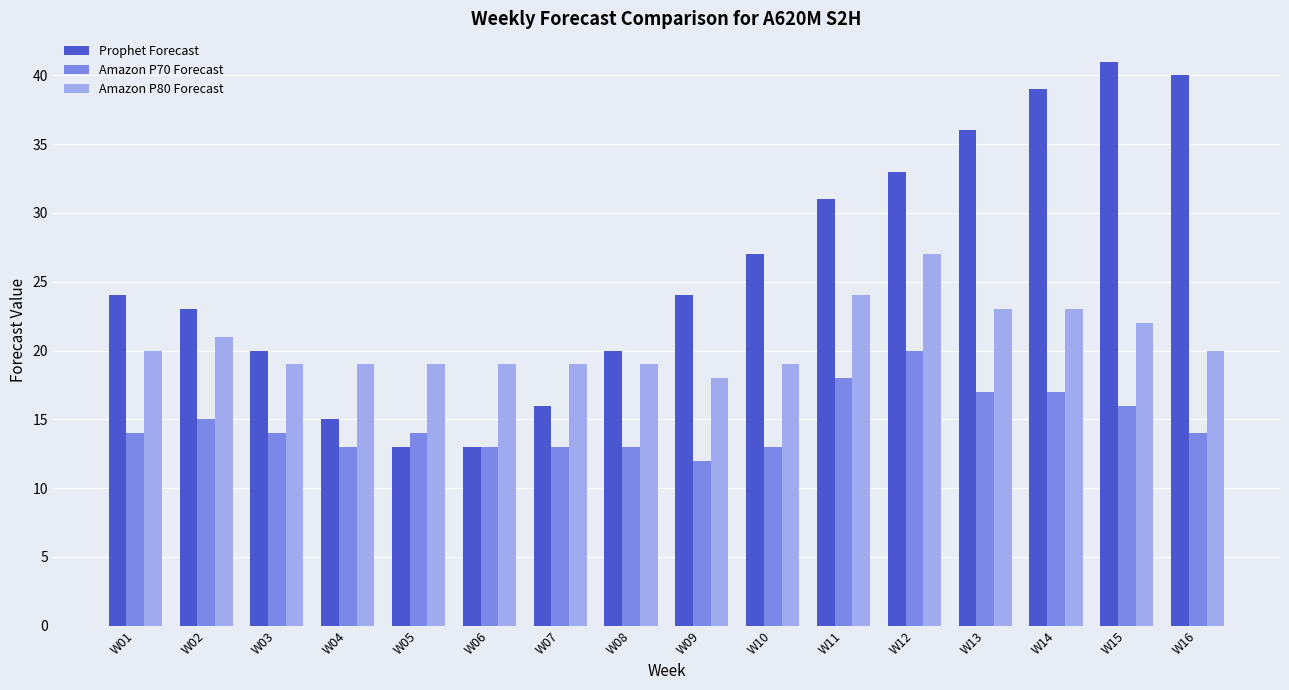

How many values in the Amazon P80 Forecast series are below 20?

8